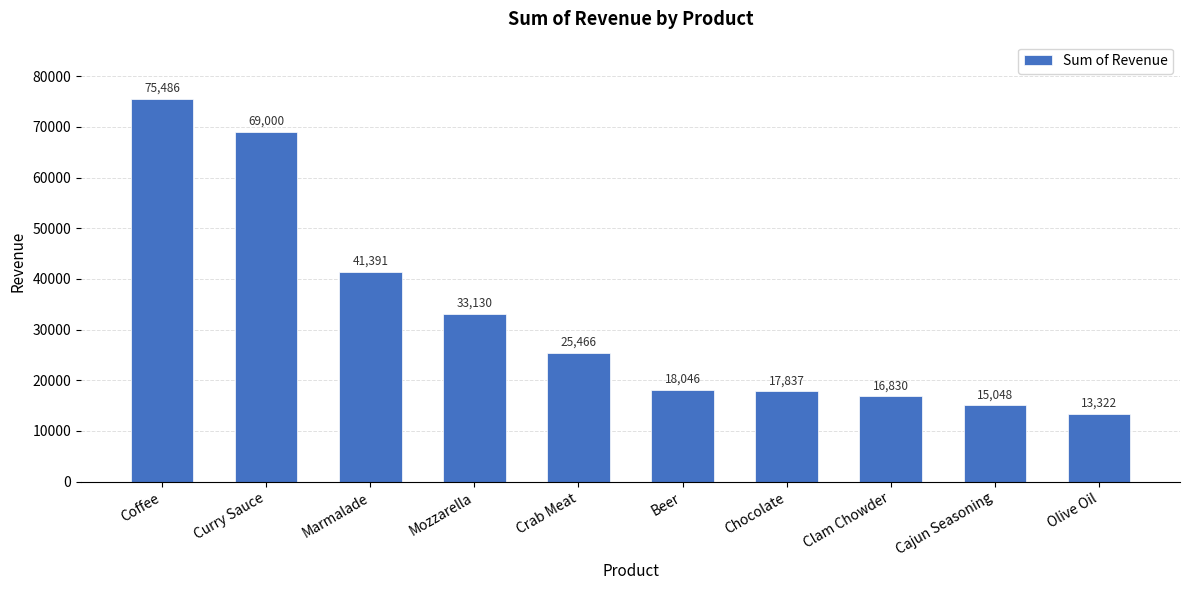

Which has a higher value, Marmalade or Beer?

Marmalade